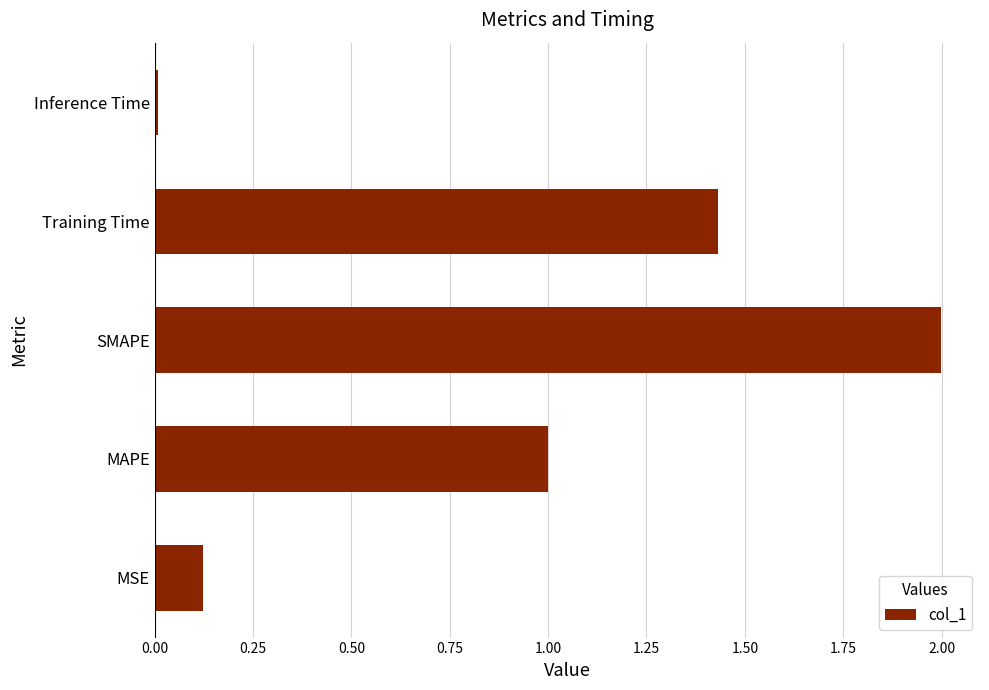

What is the difference between the maximum and second lowest values?

1.9